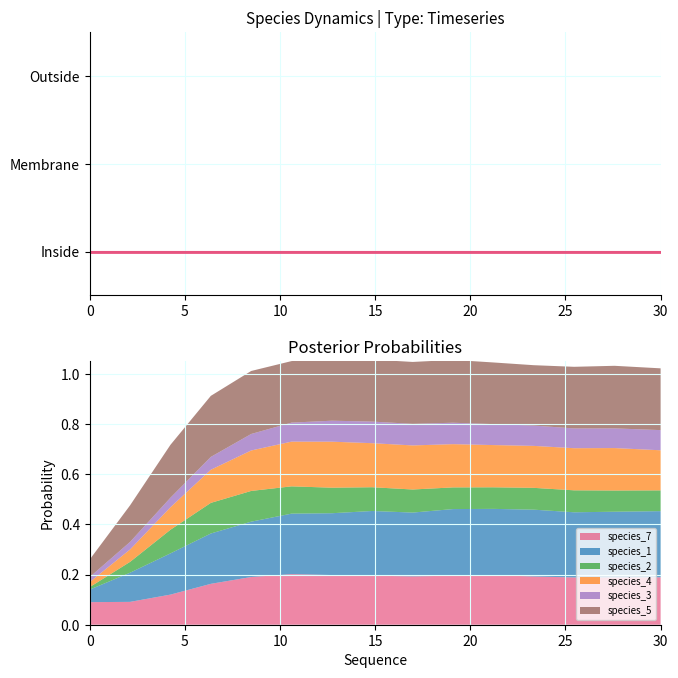

Which series has the largest total across all categories?

species_5